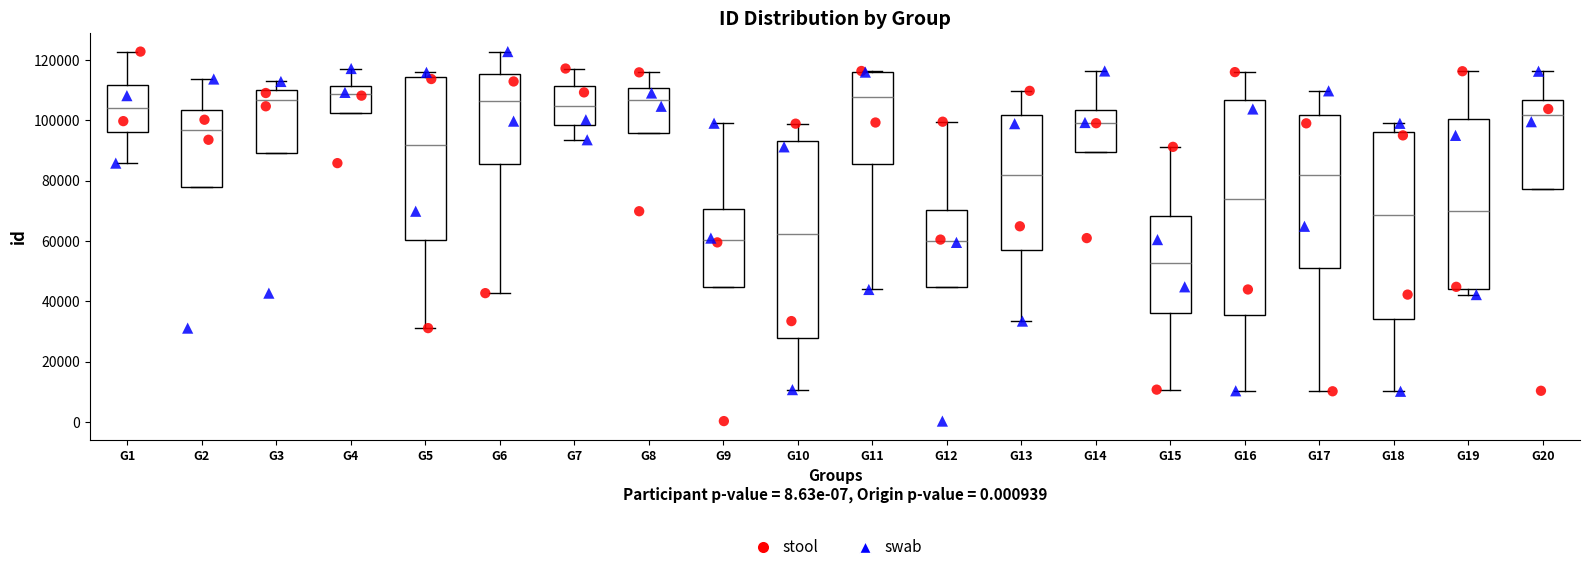

Reading left to right, transcribe this box plot: for each box, give where its median line is, the range the box spans, and where its two whiskers end, as read against the y-axis. The values are not printed on the chart, so give them approximately, as read against the axis.

G1: median 104000, box 96000 to 112000, whiskers 86000 to 122000
G2: median 96000, box 78000 to 104000, whiskers 78000 to 114000
G3: median 106000, box 90000 to 110000, whiskers 90000 to 112000
G4: median 108000, box 102000 to 112000, whiskers 102000 to 118000
G5: median 92000, box 60000 to 114000, whiskers 32000 to 116000
G6: median 106000, box 86000 to 116000, whiskers 42000 to 122000
G7: median 104000, box 98000 to 112000, whiskers 94000 to 118000
G8: median 106000, box 96000 to 110000, whiskers 96000 to 116000
G9: median 60000, box 44000 to 70000, whiskers 44000 to 100000
G10: median 62000, box 28000 to 94000, whiskers 10000 to 98000
G11: median 108000, box 86000 to 116000, whiskers 44000 to 116000
G12: median 60000, box 44000 to 70000, whiskers 44000 to 100000
G13: median 82000, box 58000 to 102000, whiskers 34000 to 110000
G14: median 100000, box 90000 to 104000, whiskers 90000 to 116000
G15: median 52000, box 36000 to 68000, whiskers 10000 to 92000
G16: median 74000, box 36000 to 106000, whiskers 10000 to 116000
G17: median 82000, box 52000 to 102000, whiskers 10000 to 110000
G18: median 68000, box 34000 to 96000, whiskers 10000 to 100000
G19: median 70000, box 44000 to 100000, whiskers 42000 to 116000
G20: median 102000, box 78000 to 106000, whiskers 78000 to 116000